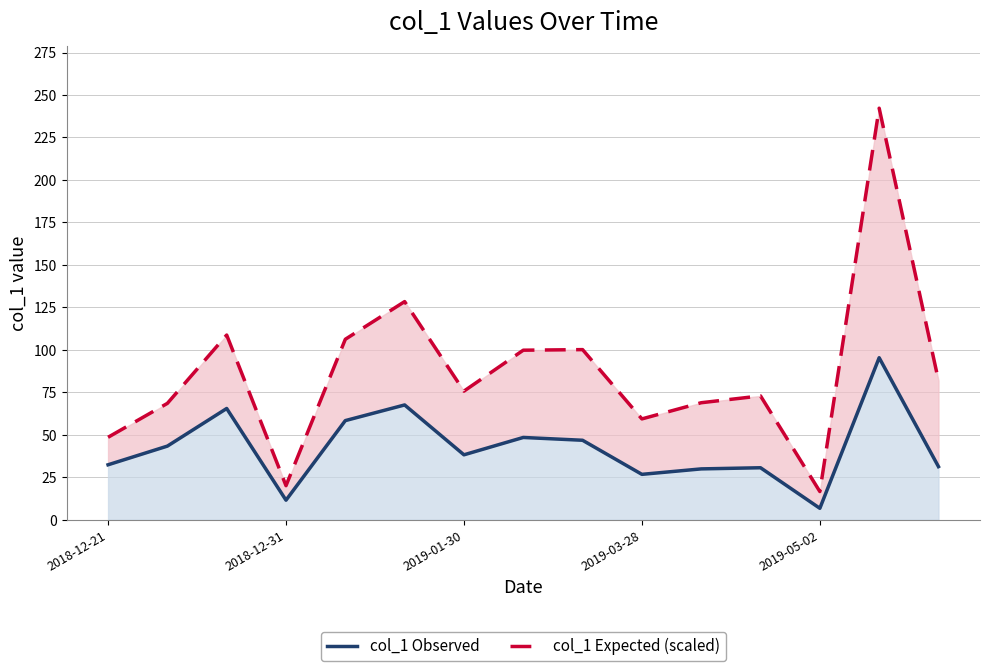

What are all the series names shown in the legend?

col_1 Observed, col_1 Expected (scaled)